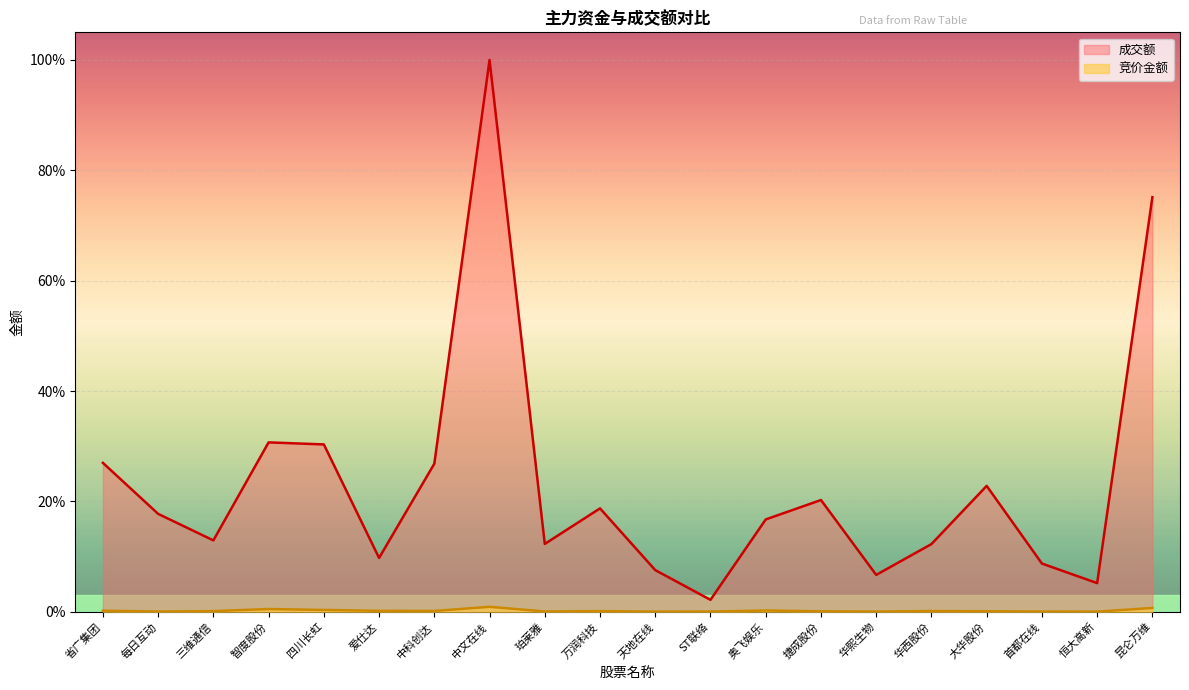

Which series has the largest total across all categories?

成交额